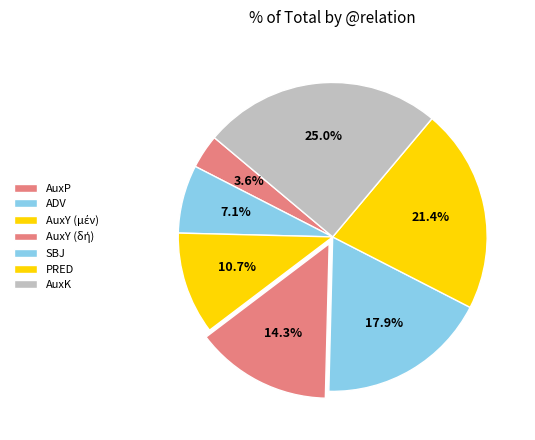

How many slices are in this pie chart?

7